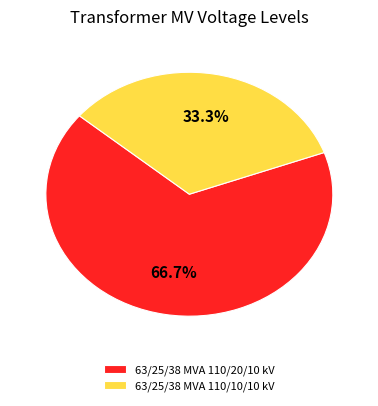

How many segments does this pie chart have?

2